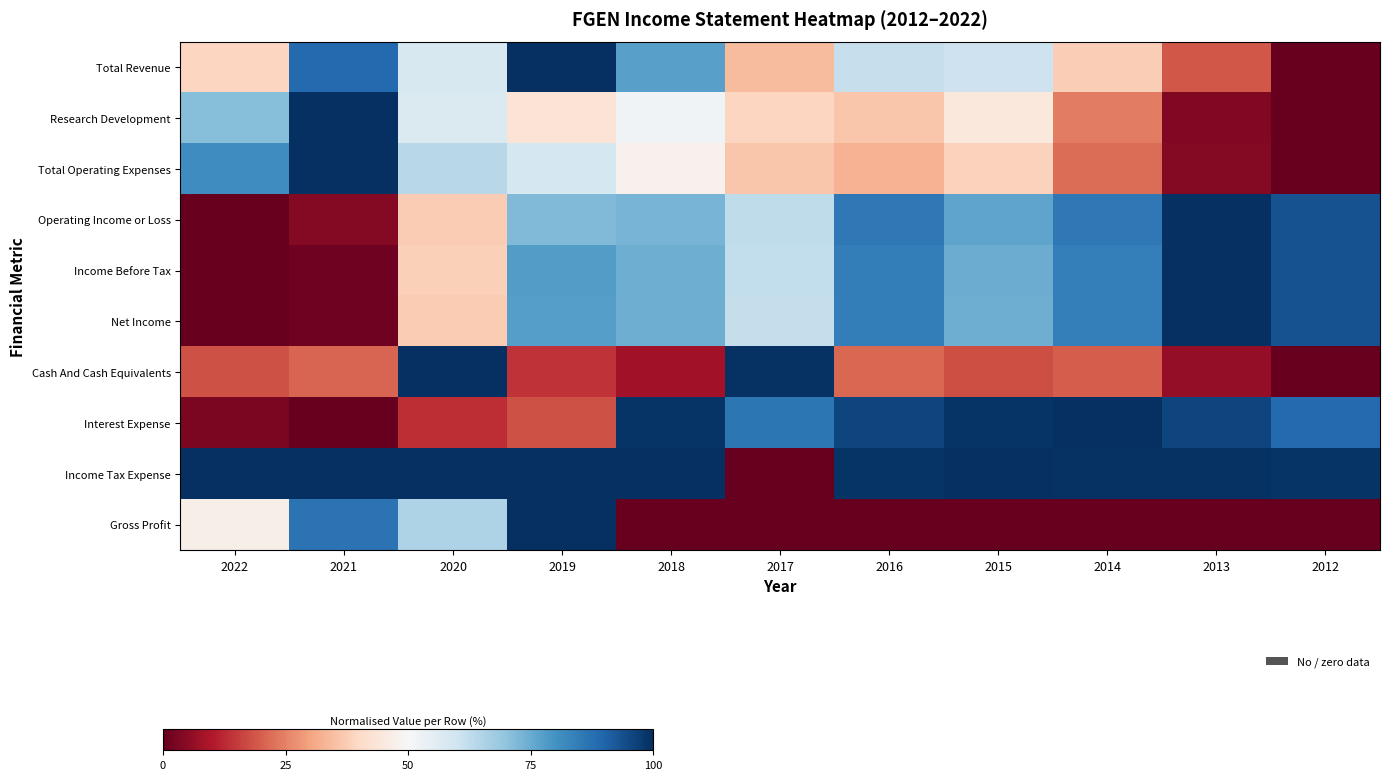

What is the greatest value displayed?

1.0